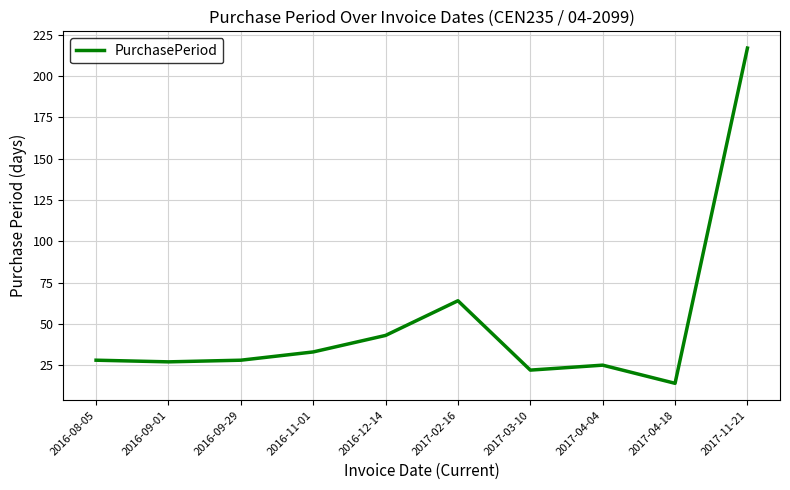

Reading left to right, list all the values displayed in this chart.

2016-08-05=28	2016-09-01=27	2016-09-29=28	2016-11-01=33	2016-12-14=43	2017-02-16=64	2017-03-10=22	2017-04-04=25	2017-04-18=14	2017-11-21=217